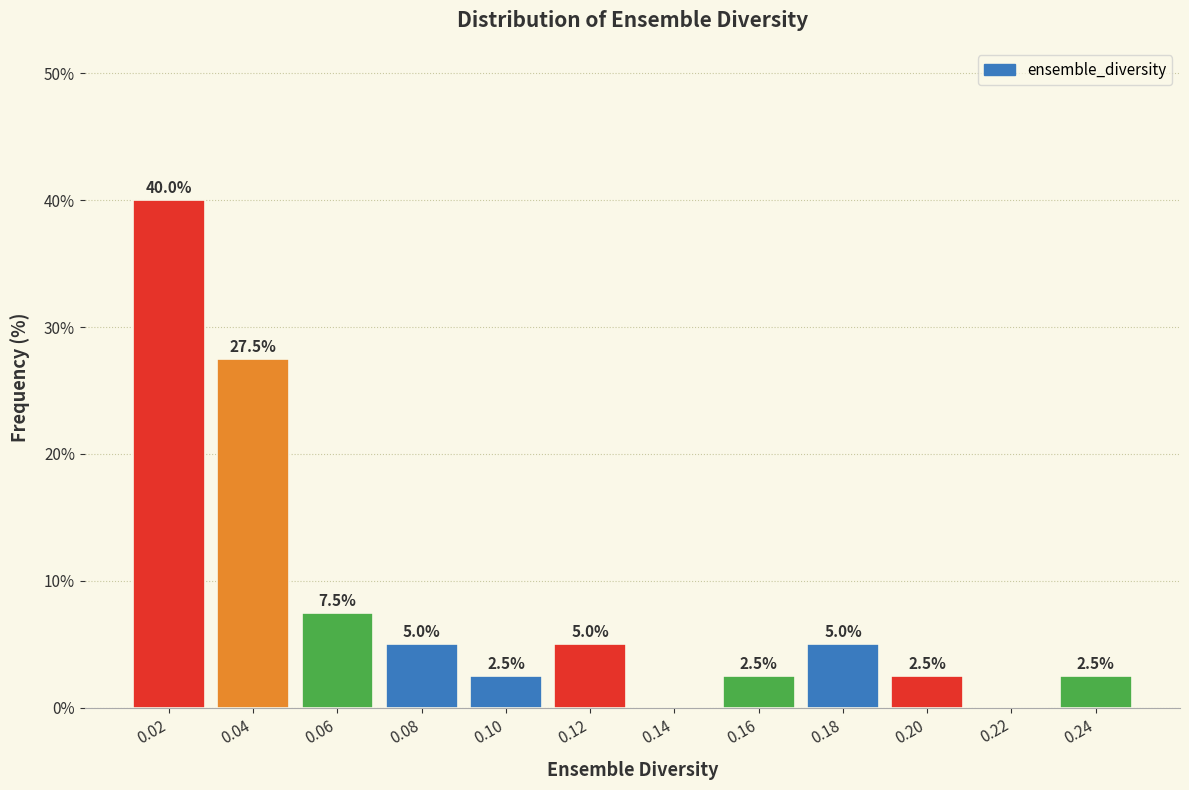

Reading left to right, extract all data points from this chart.

0.02=40.0	0.04=27.5	0.06=7.5	0.08=5.0	0.10=2.5	0.12=5.0	0.14=0.0	0.16=2.5	0.18=5.0	0.20=2.5	0.22=0.0	0.24=2.5